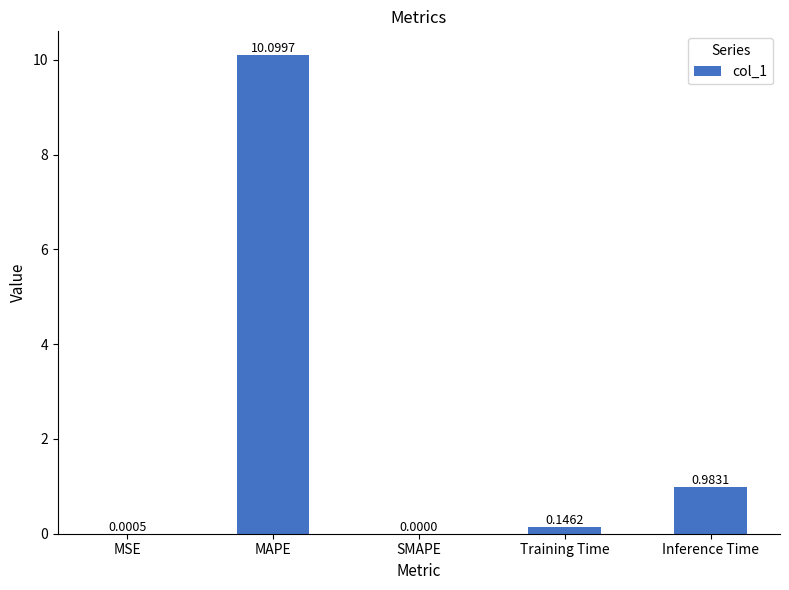

True or false: the data shows 10.1 at MAPE.

True